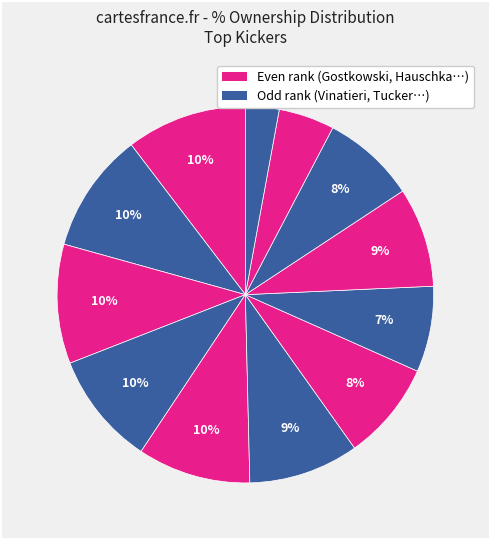

How many segments does this pie chart have?

12